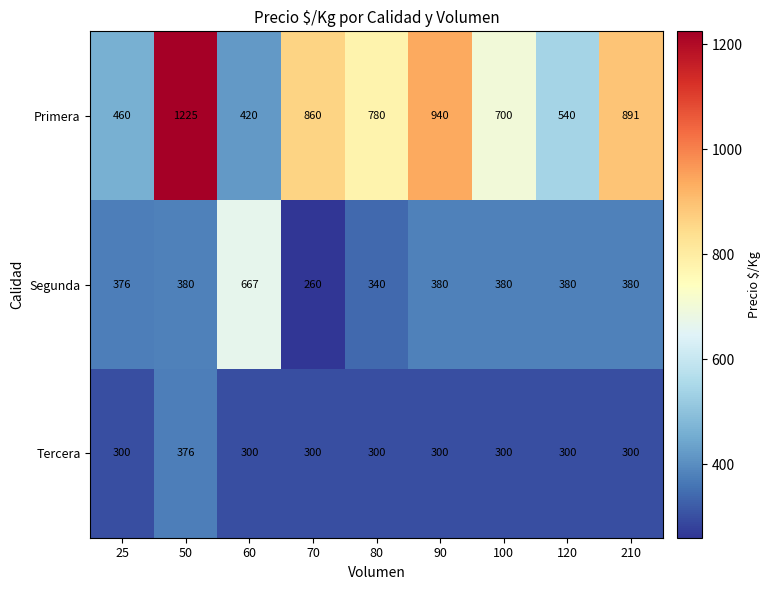

True or false: Primera has a value of 806 at 25.

False